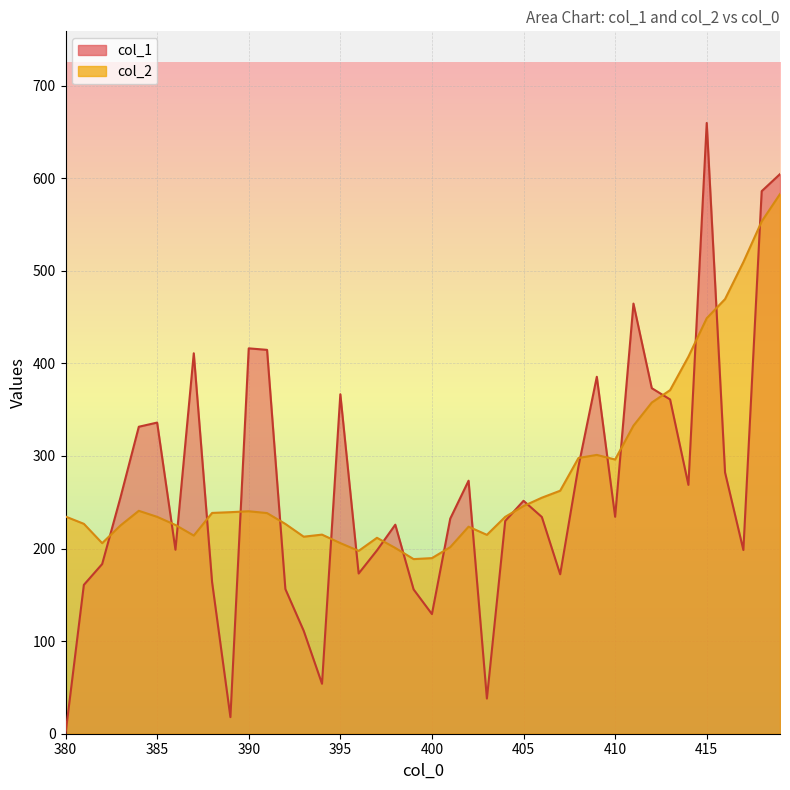

The value of col_1 at 418 is 586.0. True or false?

True